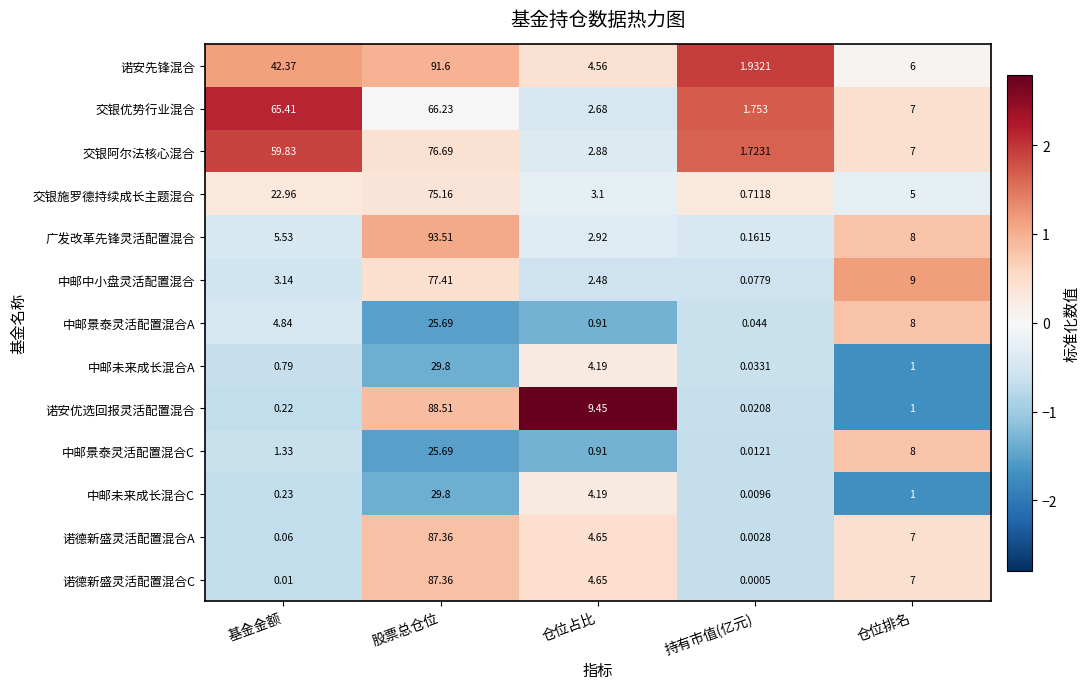

How many data points does each series have?

5